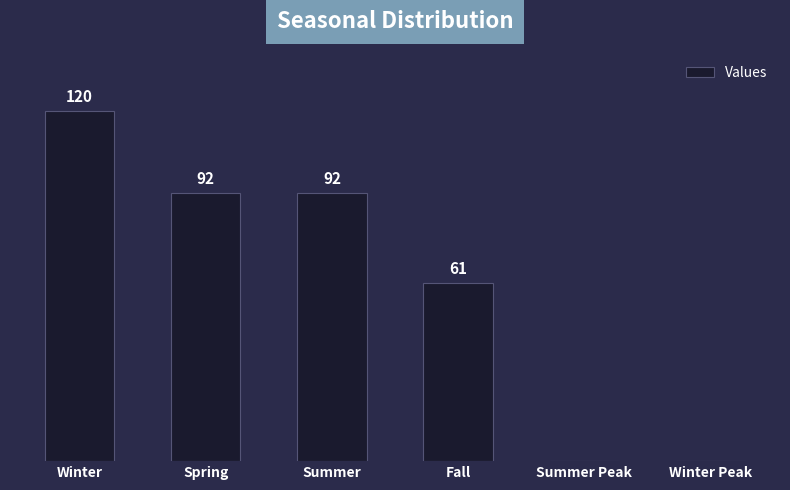

Are the bars grouped side by side (vs. stacked)?

No